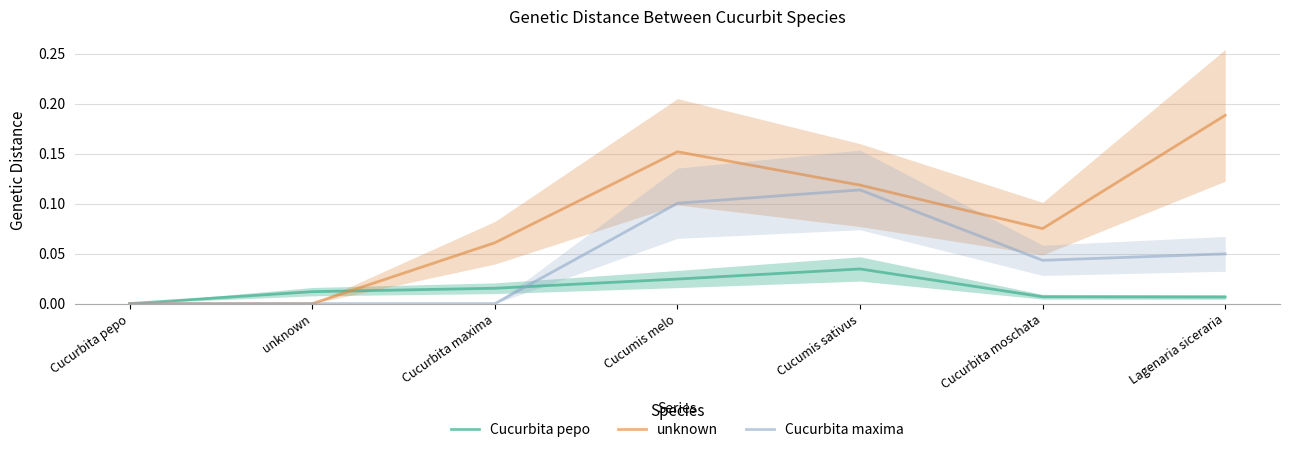

What are all the series names shown in the legend?

Cucurbita pepo, unknown, Cucurbita maxima